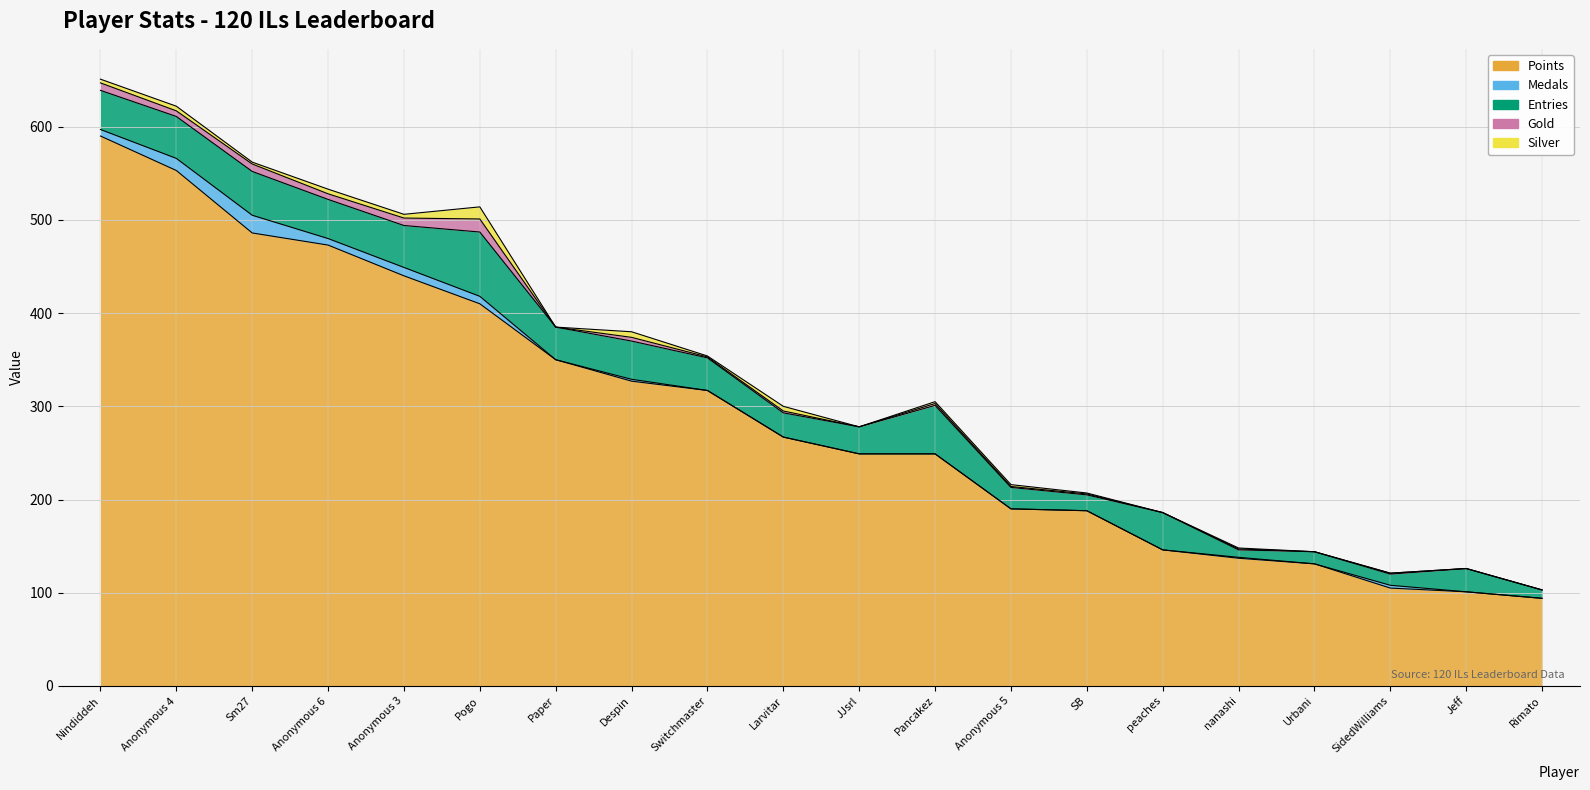

What is the difference between the Silver values at Anonymous 4 and peaches?

5